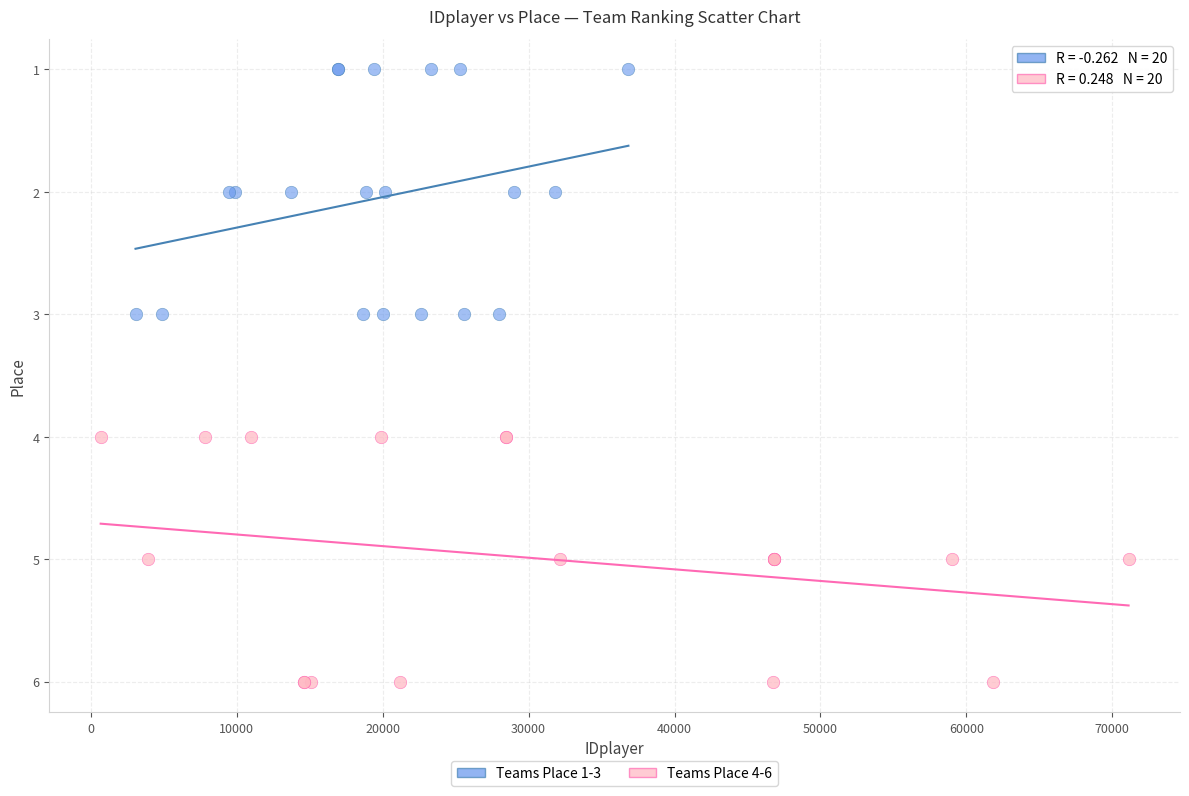

Which series contains the highest Y value?

Teams Place 4-6